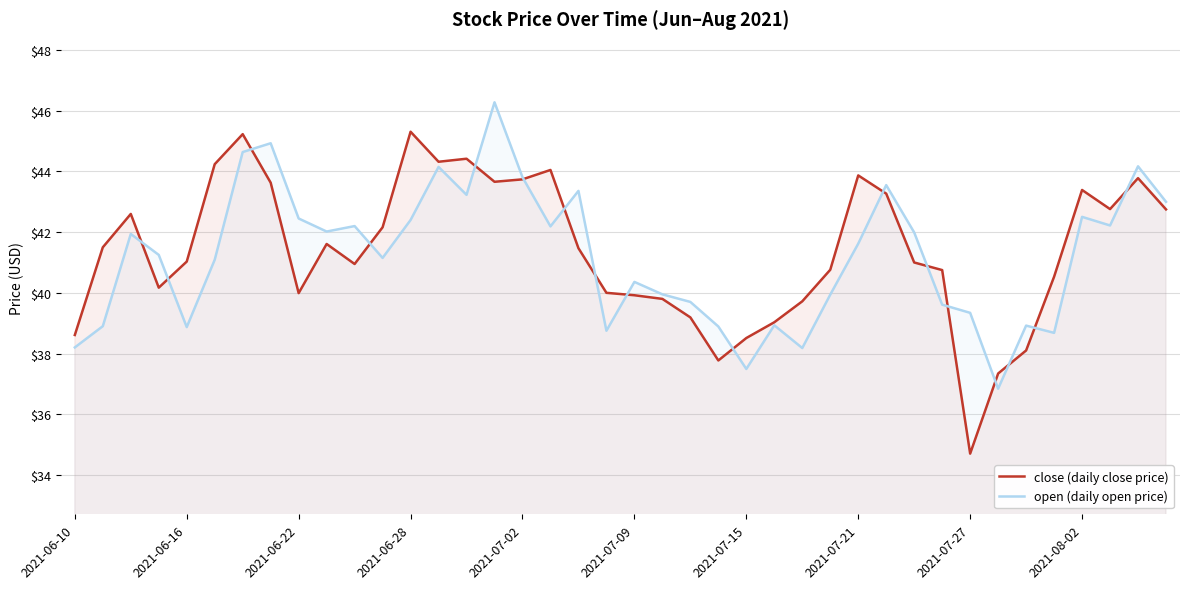

How many values in the close (daily close price) series exceed 41?

21